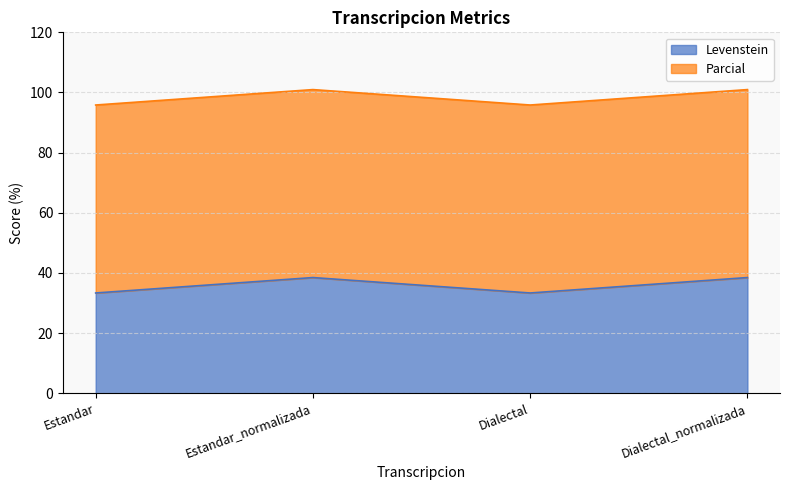

Which has a higher value, Dialectal or Estandar?

Dialectal